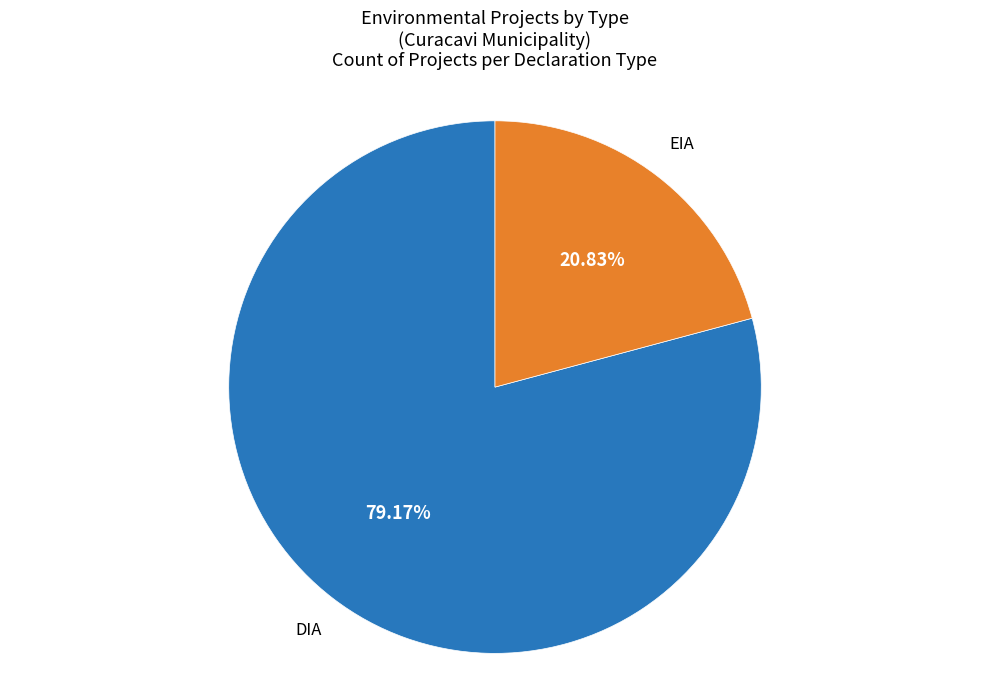

What percentage is NOT represented by EIA?

79.2%